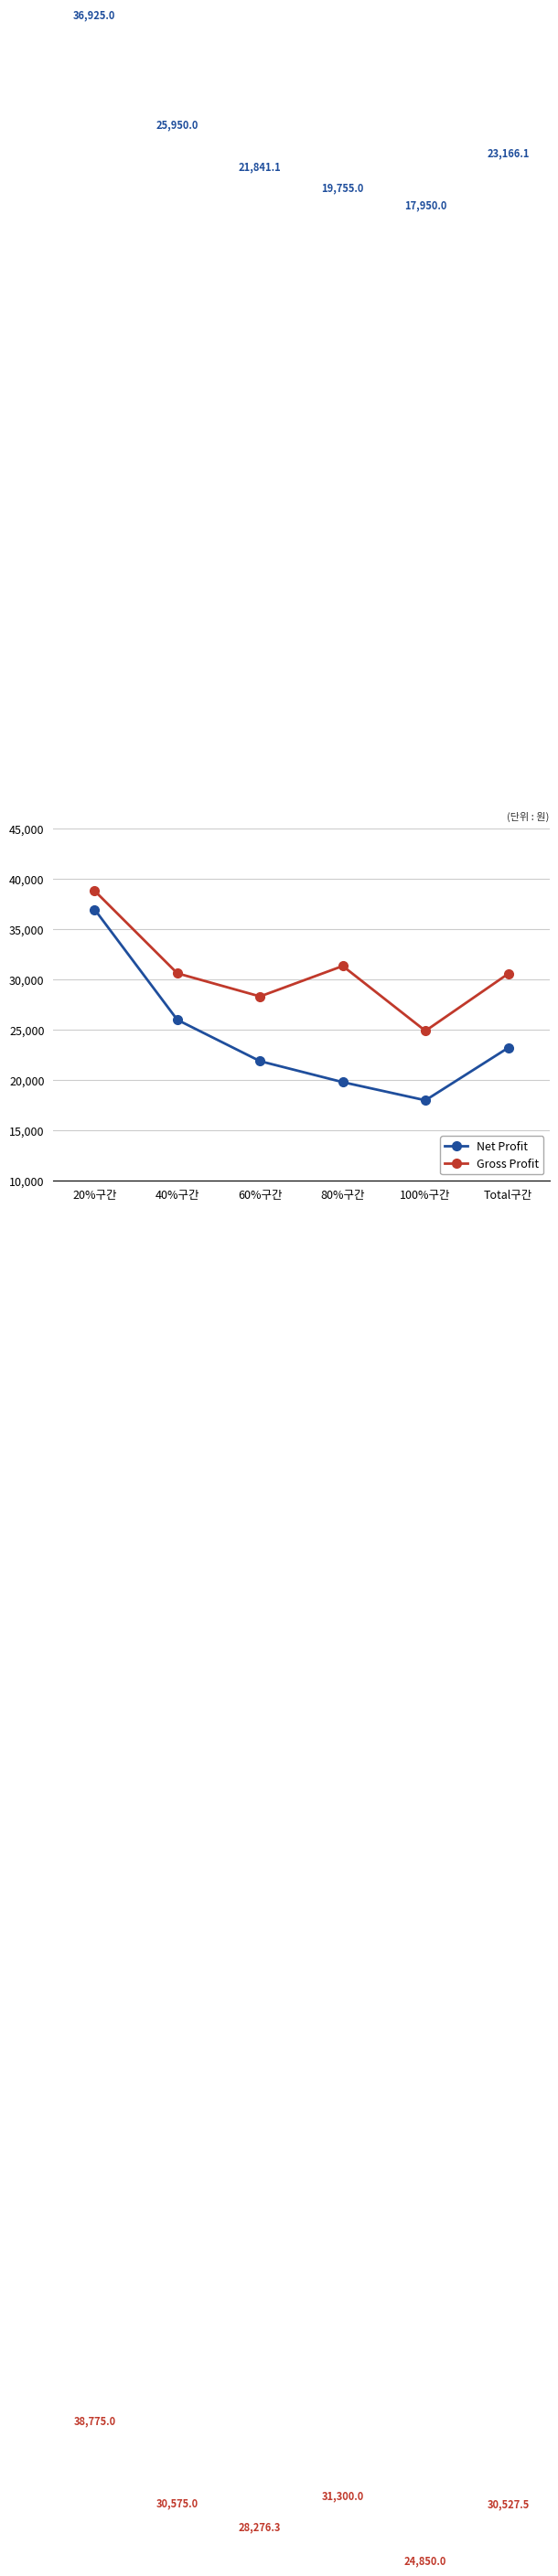

The value of Gross Profit at Total구간 is 30527.5. True or false?

True